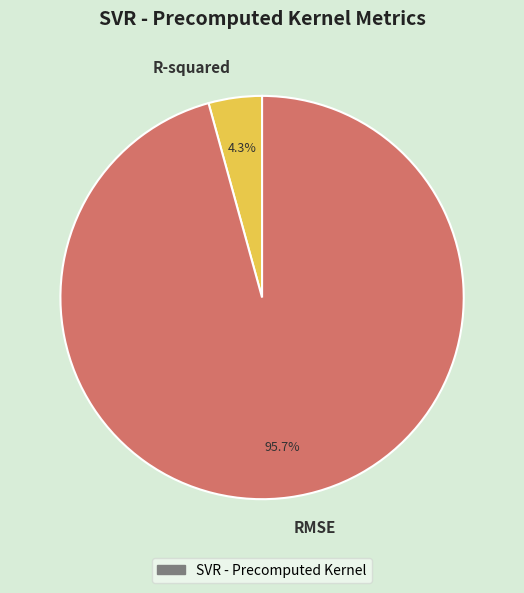

What is the largest slice in the pie chart?

RMSE